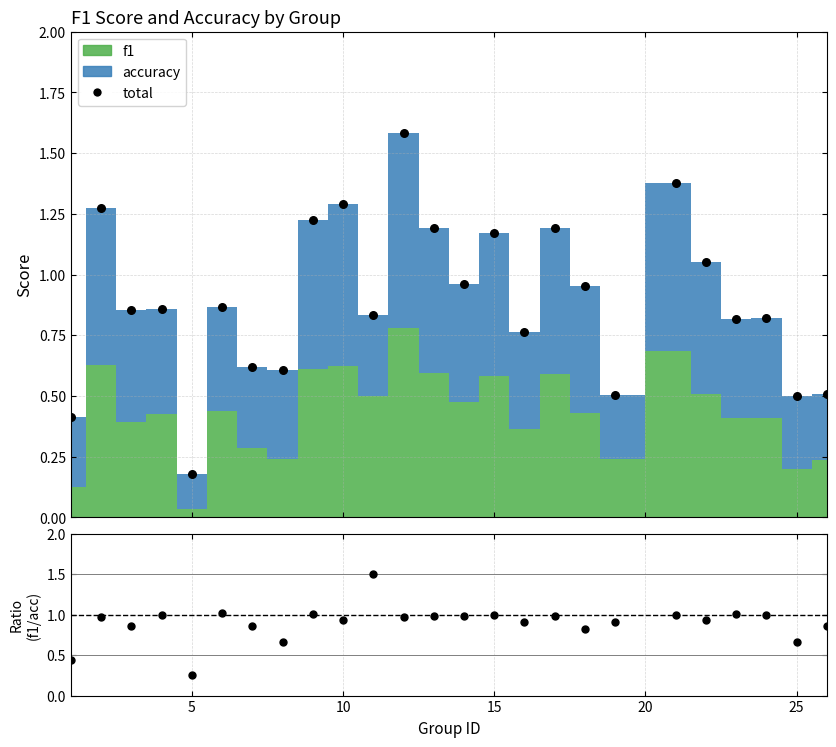

Is the value of f1/accuracy at 21 greater than the value of total at 20?

Yes